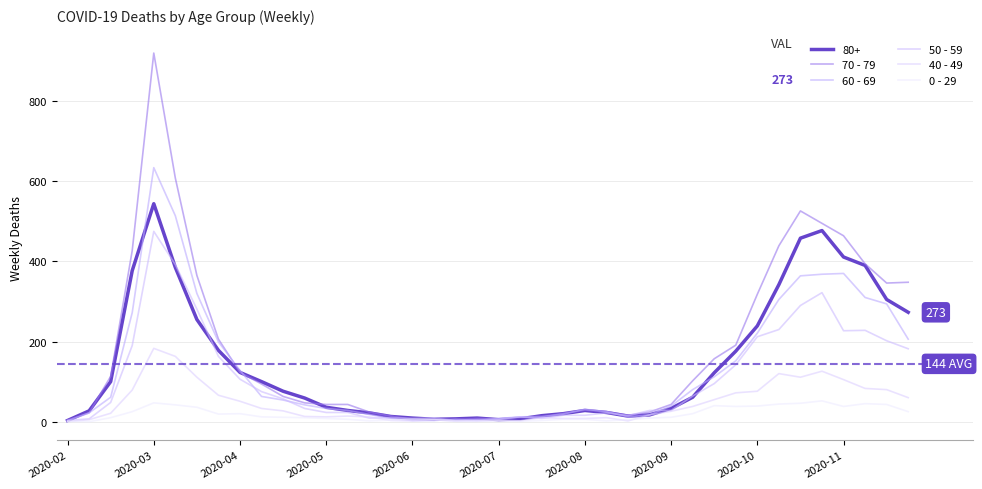

Does the chart display data point markers on the line(s)?

No